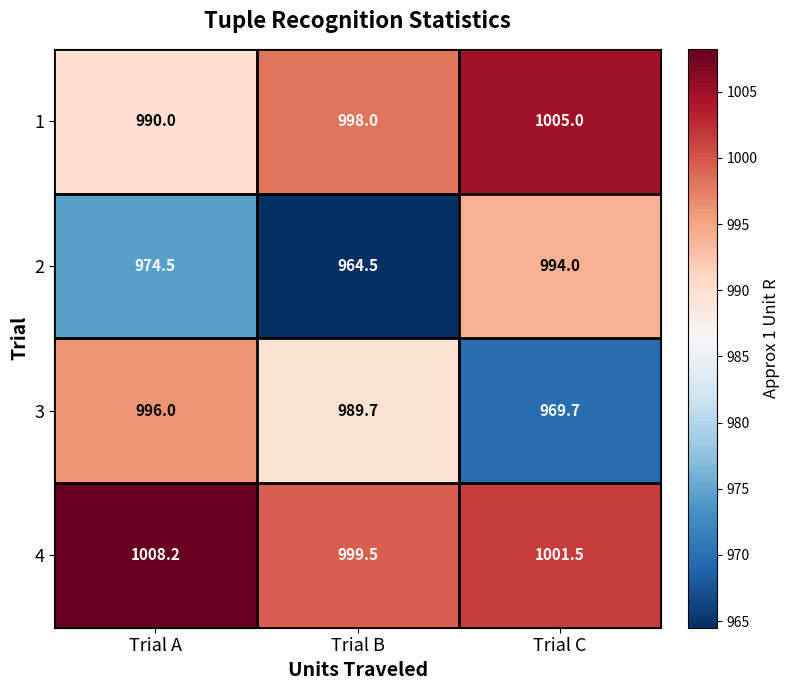

What is the difference between the 3 values at Trial B and Trial A?

6.3